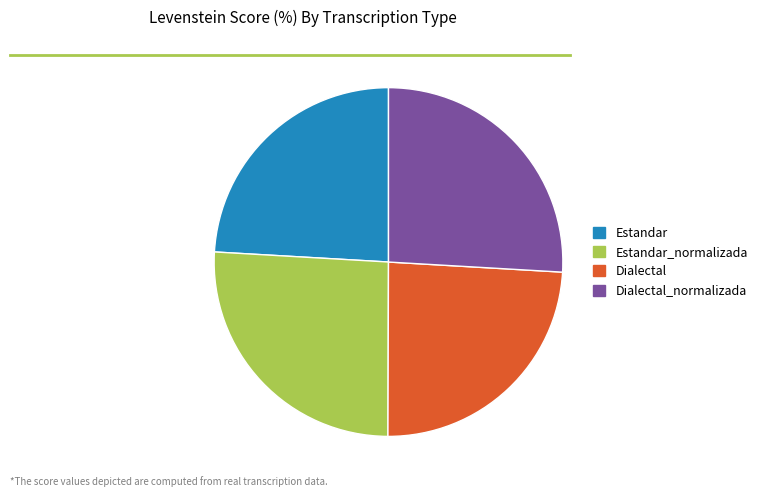

Combined, do Estandar_normalizada and Dialectal_normalizada account for over 50%?

Yes